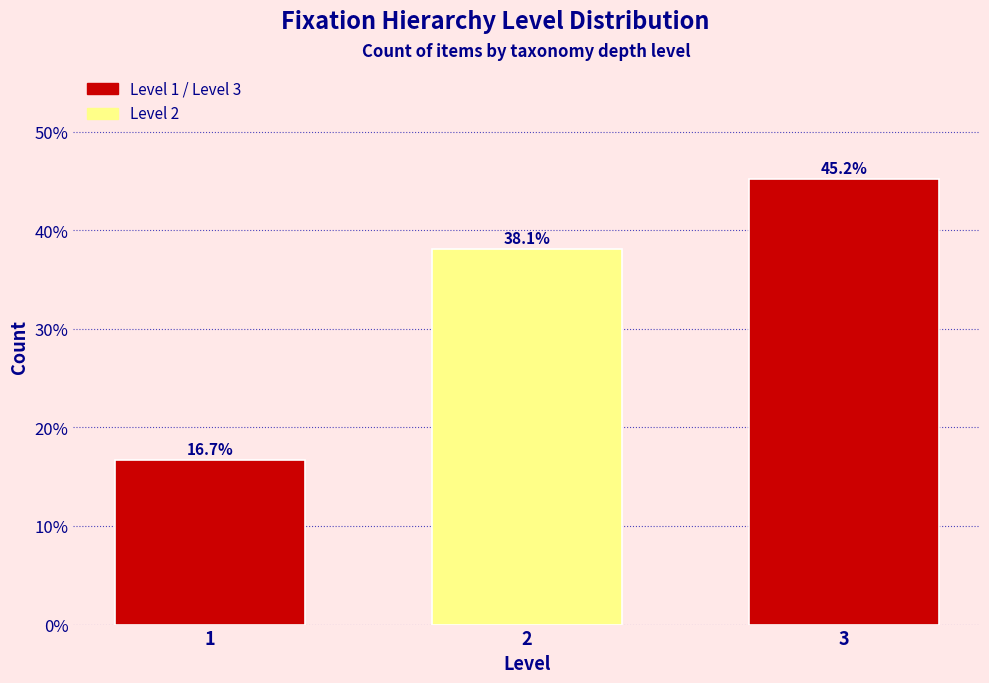

Does the chart contain any negative values?

No